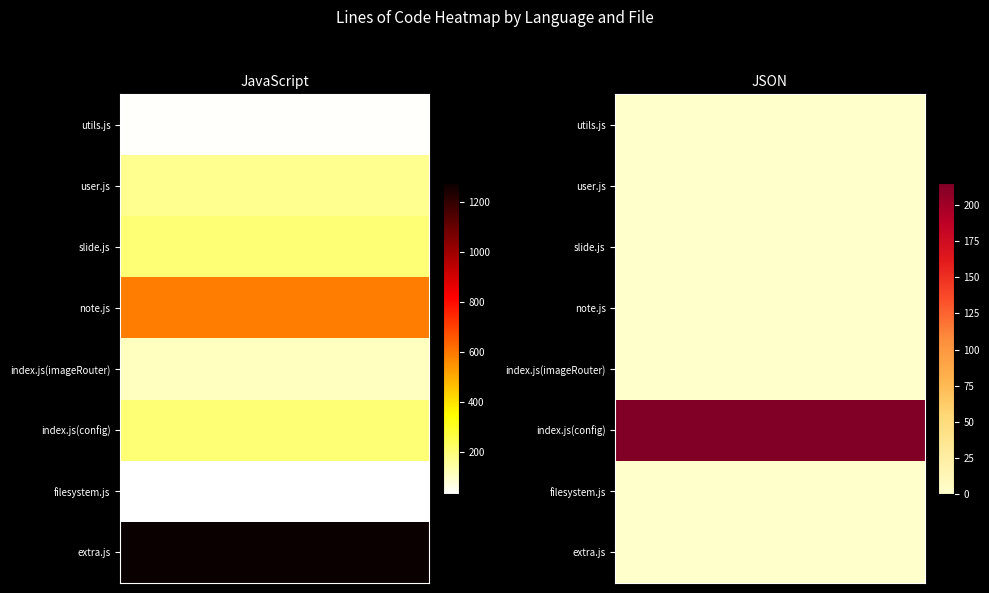

What is the total value across all series at extra.js?

1277